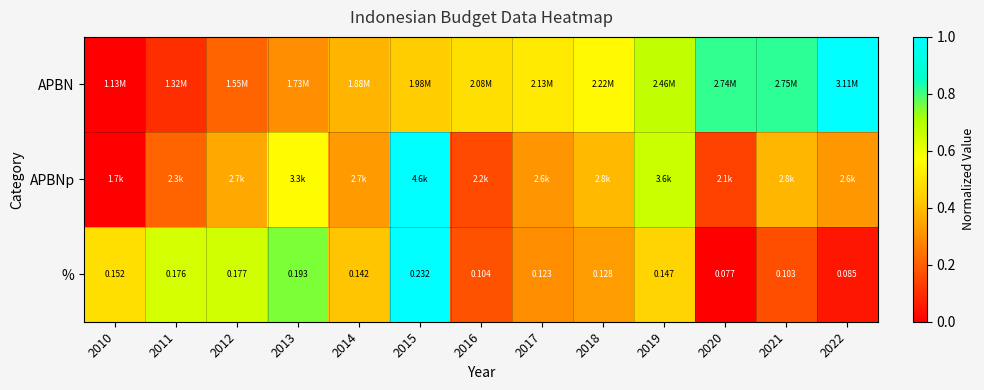

At how many categories does at least one series exceed 0?

13